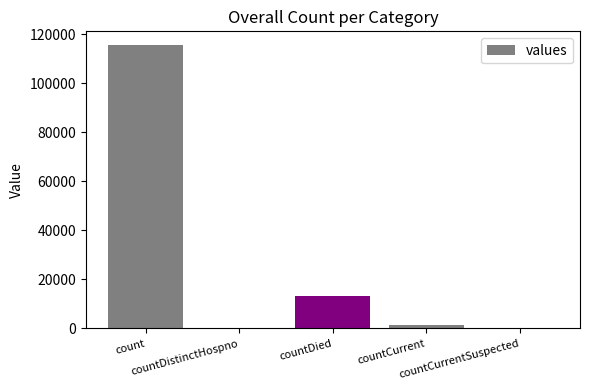

Which has a higher value, count or countCurrent?

count